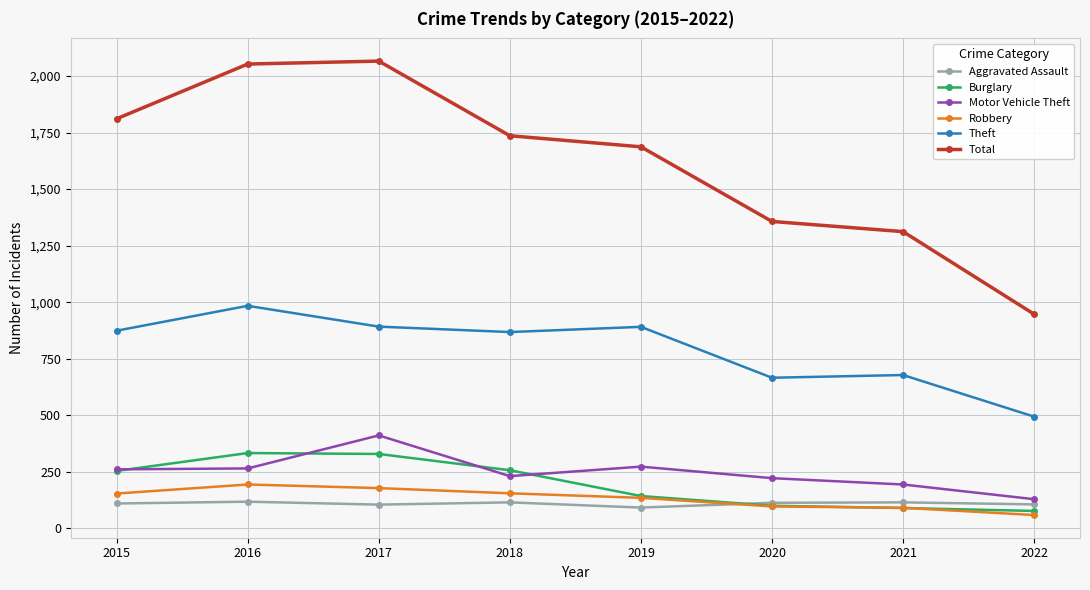

True or false: Total and Aggravated Assault intersect in this chart.

False